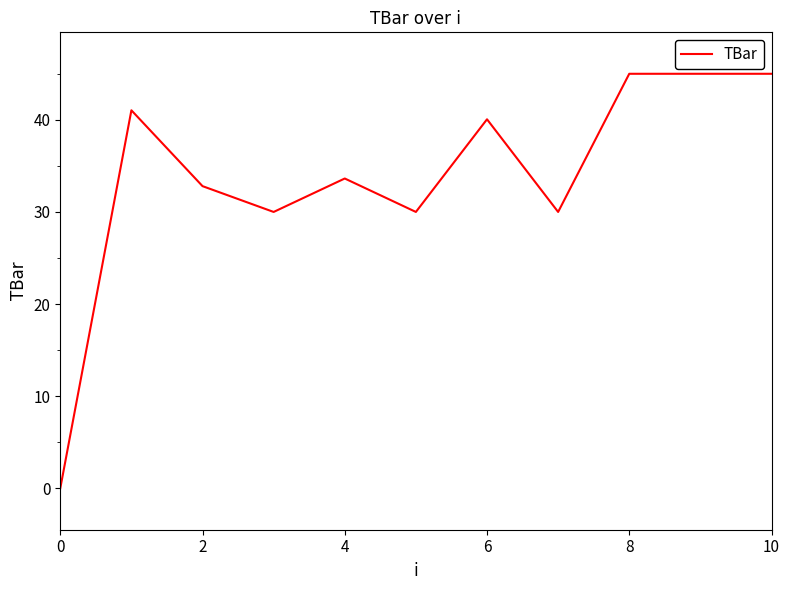

What is the greatest value displayed?

45.0